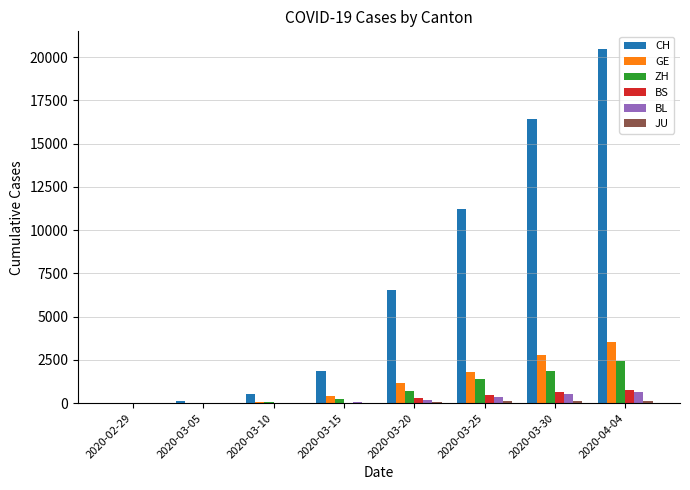

What value does the ZH series have at 2020-04-04, to the nearest 10?

2440